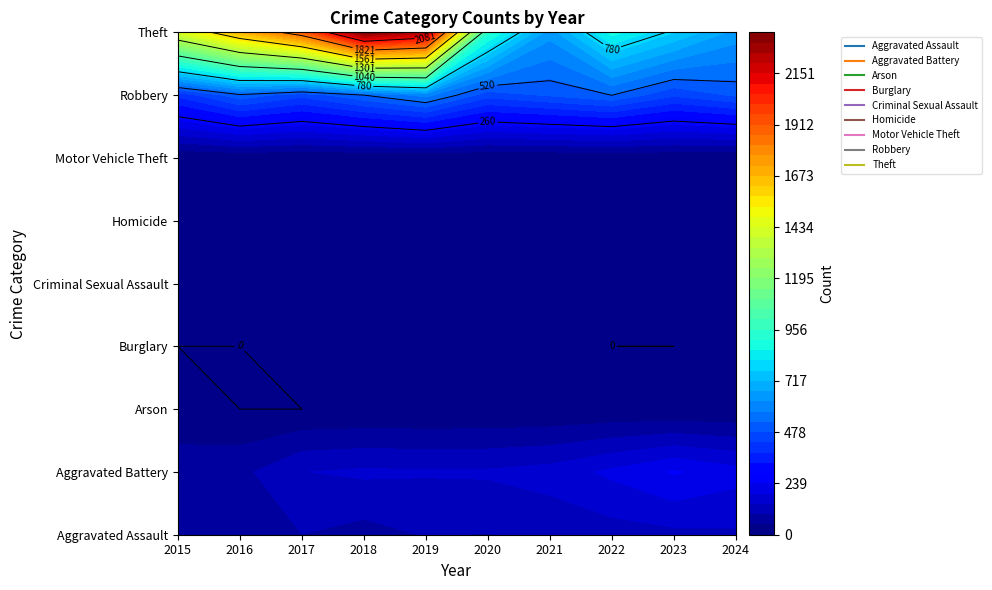

Between 2022 and 2023, which series saw the biggest shift?

Theft